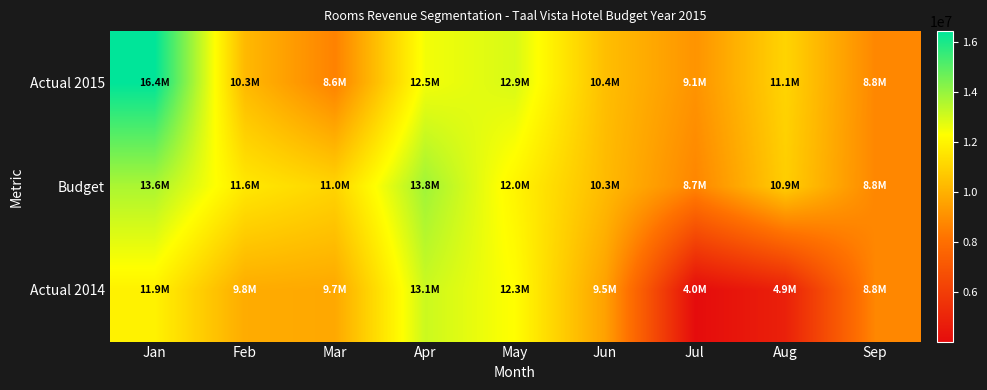

Which series changed the most between Feb and Apr?

Actual 2014